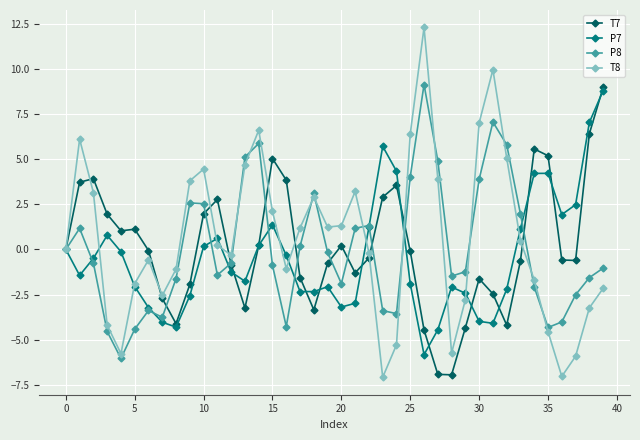

Which series has the largest range (max minus min)?

T8